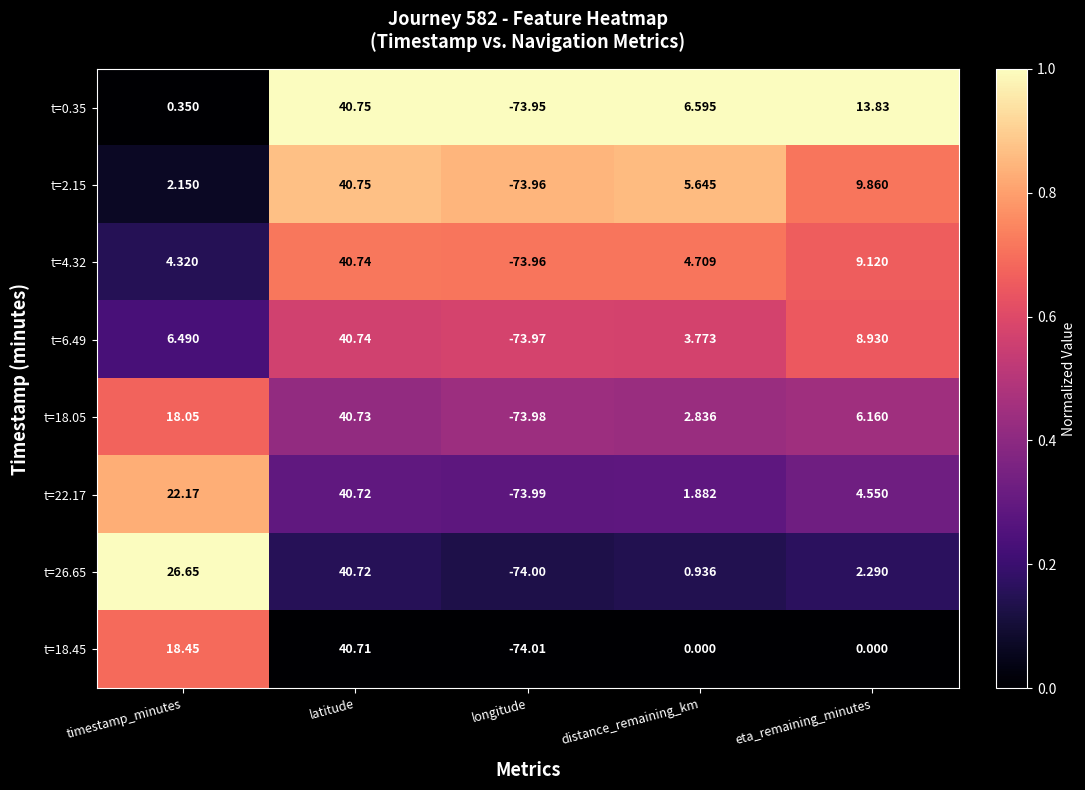

Where does the t=0.35 series first go above 6?

latitude